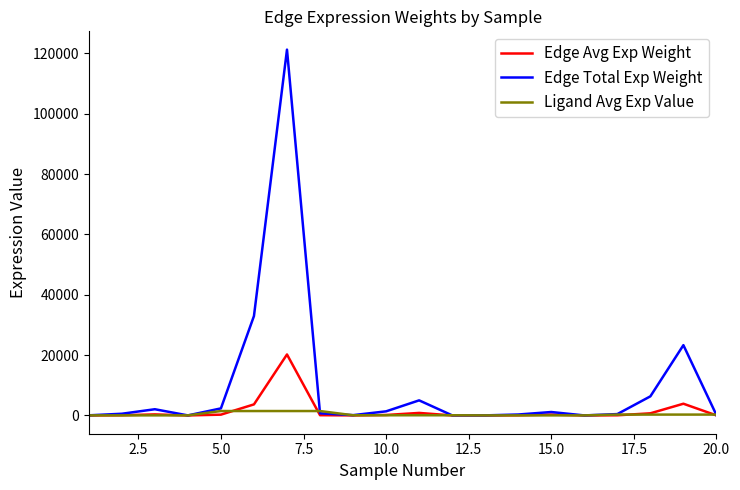

Which series has the widest spread of values?

Edge Total Exp Weight